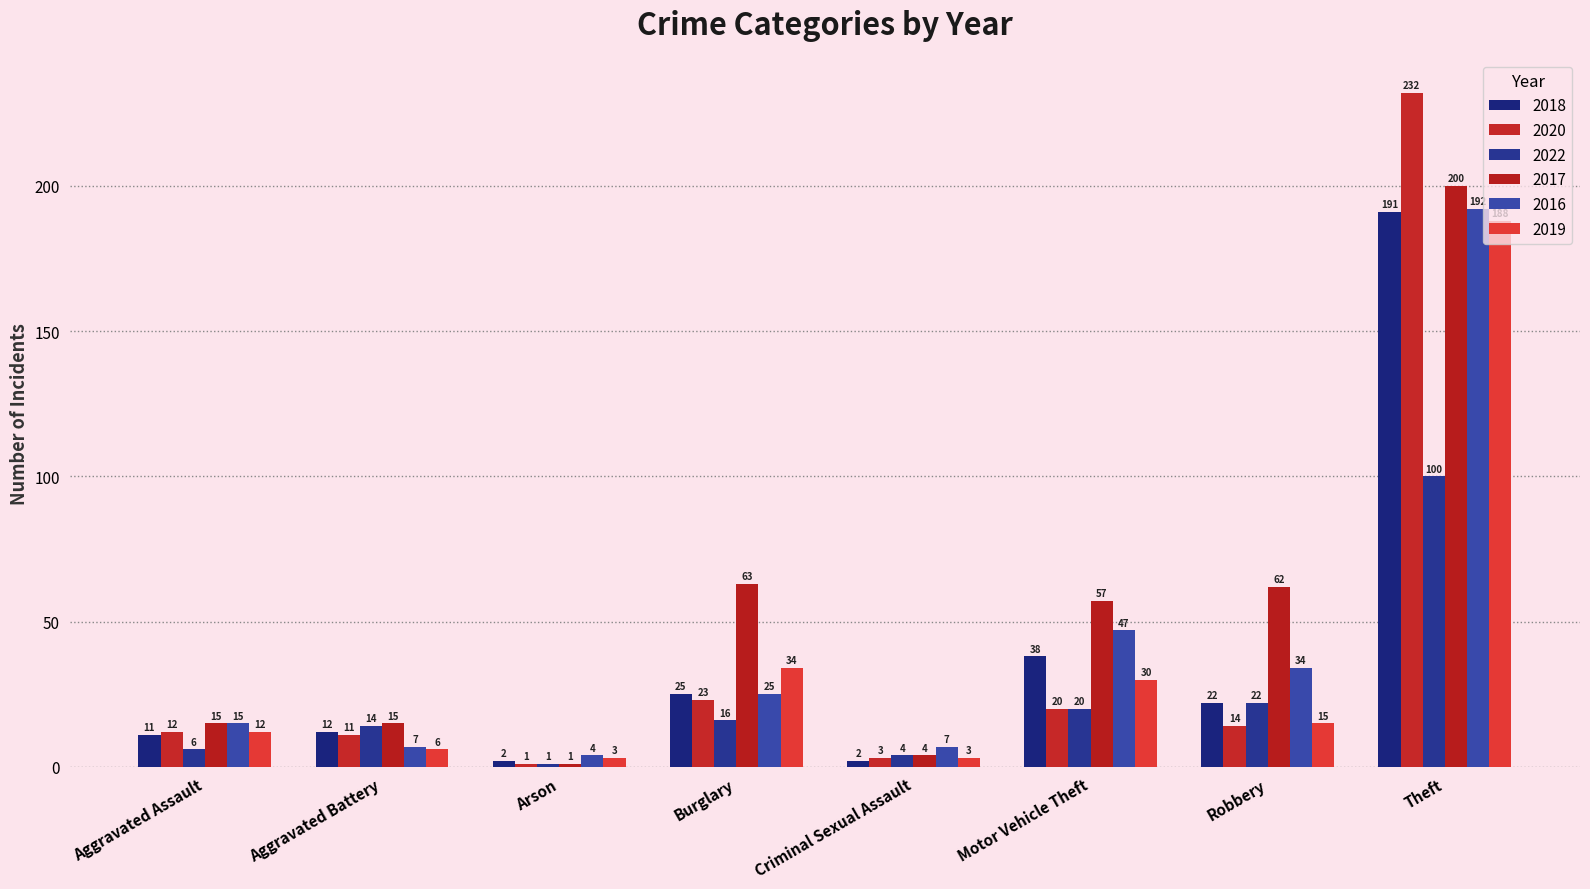

Reading left to right, extract all data points from this chart.

2018: Aggravated Assault=11	Aggravated Battery=12	Arson=2	Burglary=25	Criminal Sexual Assault=2	Motor Vehicle Theft=38	Robbery=22	Theft=191
2020: Aggravated Assault=12	Aggravated Battery=11	Arson=1	Burglary=23	Criminal Sexual Assault=3	Motor Vehicle Theft=20	Robbery=14	Theft=232
2022: Aggravated Assault=6	Aggravated Battery=14	Arson=1	Burglary=16	Criminal Sexual Assault=4	Motor Vehicle Theft=20	Robbery=22	Theft=100
2017: Aggravated Assault=15	Aggravated Battery=15	Arson=1	Burglary=63	Criminal Sexual Assault=4	Motor Vehicle Theft=57	Robbery=62	Theft=200
2016: Aggravated Assault=15	Aggravated Battery=7	Arson=4	Burglary=25	Criminal Sexual Assault=7	Motor Vehicle Theft=47	Robbery=34	Theft=192
2019: Aggravated Assault=12	Aggravated Battery=6	Arson=3	Burglary=34	Criminal Sexual Assault=3	Motor Vehicle Theft=30	Robbery=15	Theft=188